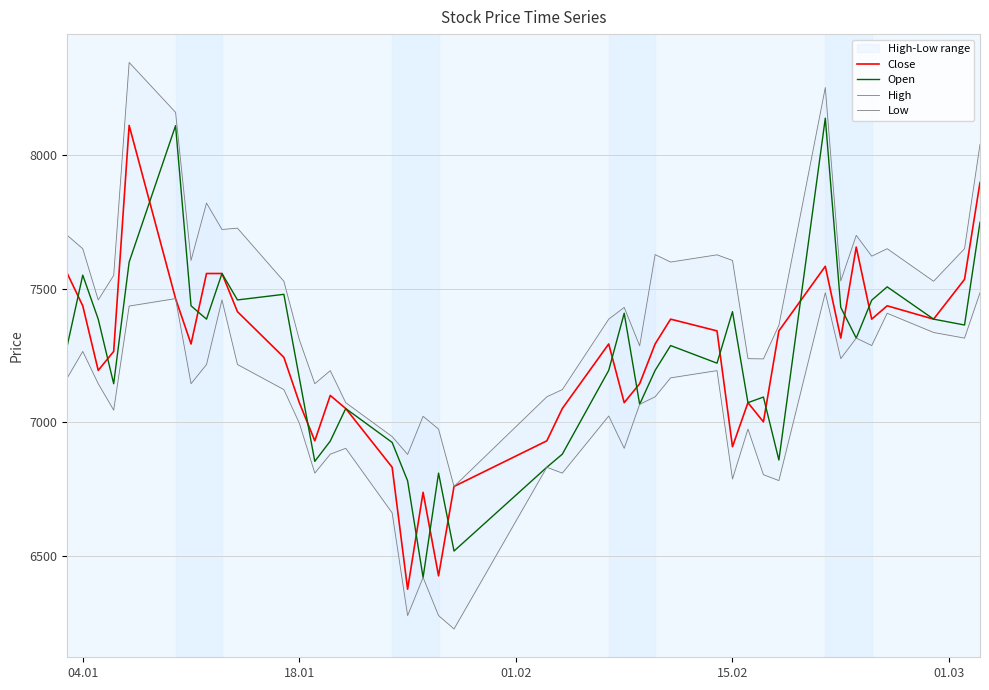

What is the maximum value for Open?

8139